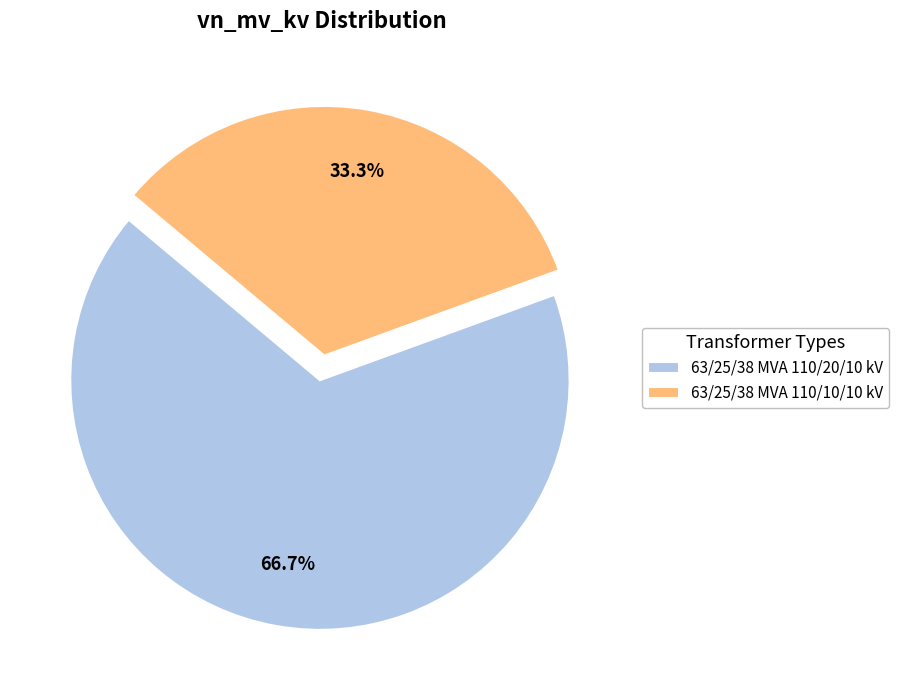

Count the number of slices in the pie.

2